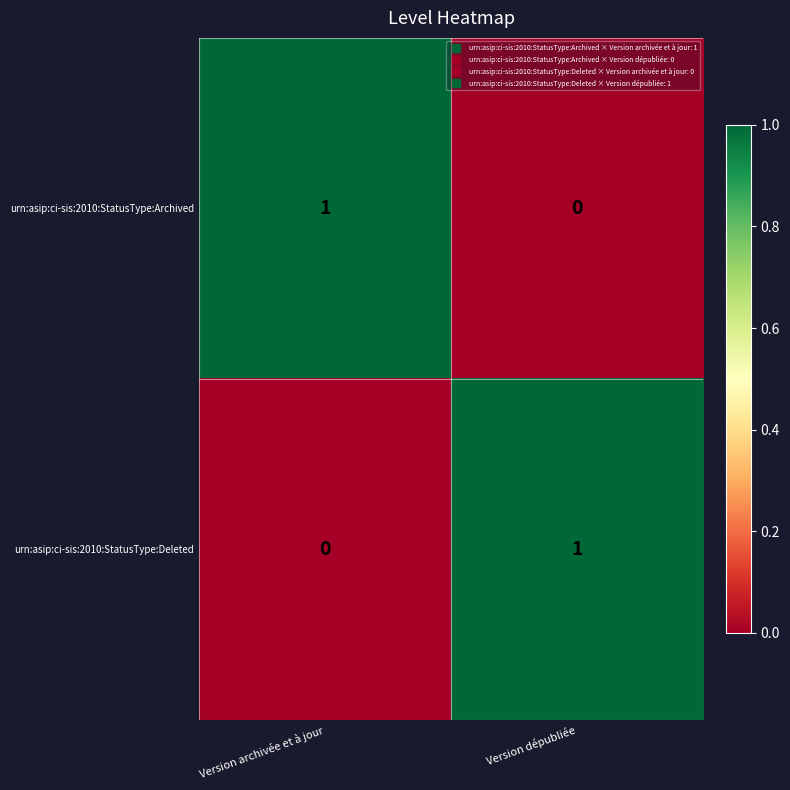

At which label does urn:asip:ci-sis:2010:StatusType:Archived reach its minimum?

Version dépubliée